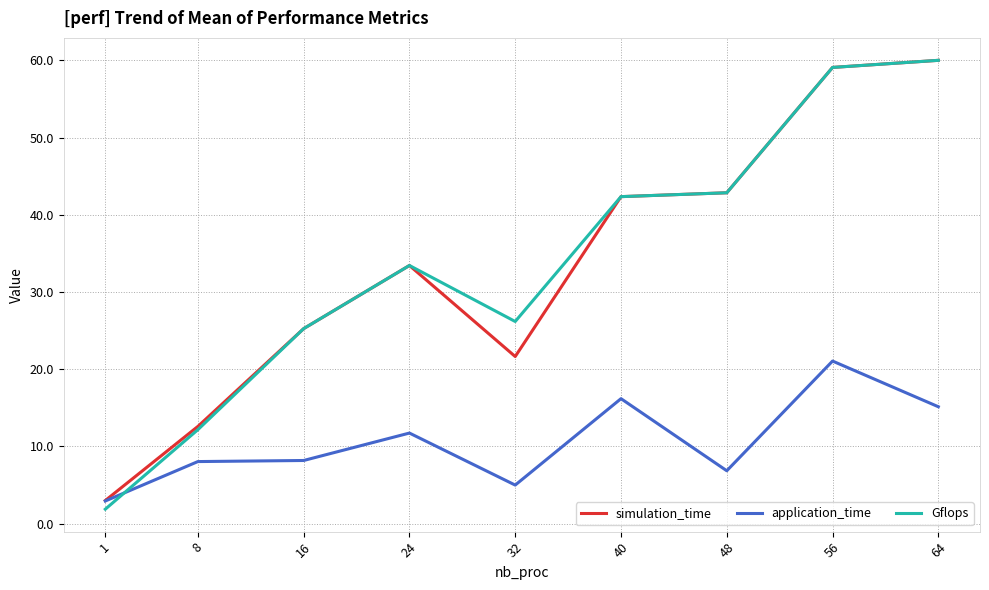

Where is application_time nearest to the value 11?

24